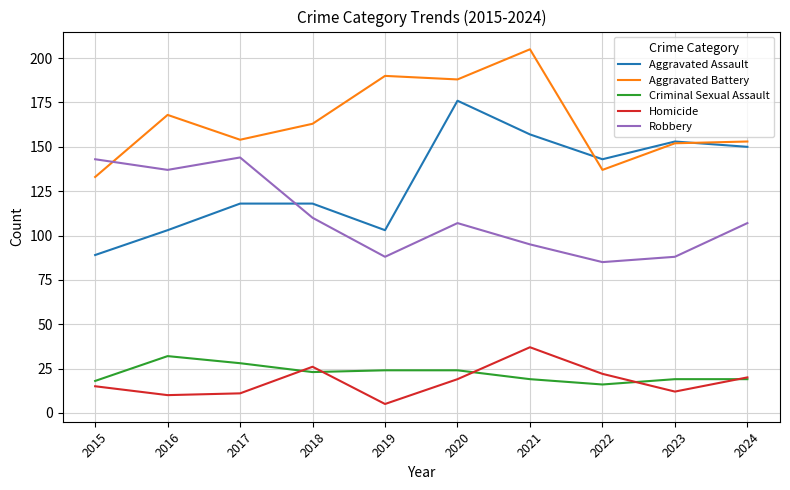

What is the average value of the Aggravated Battery series?

164